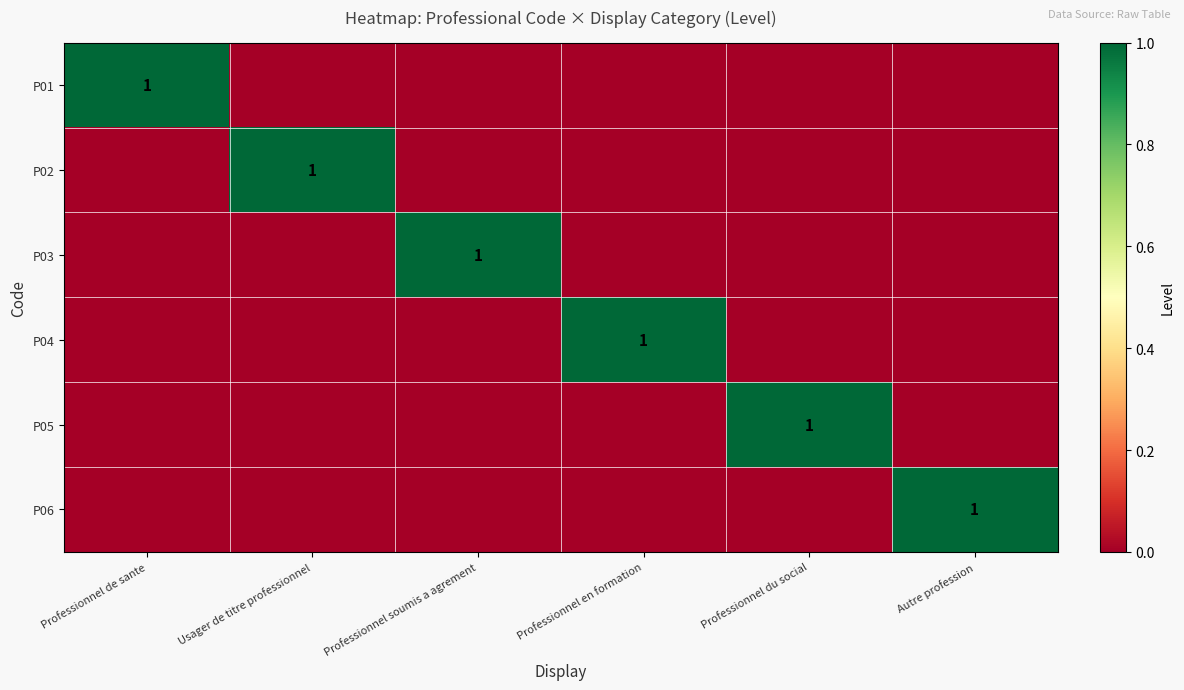

What is the spread (max minus min) of values at Professionnel du social?

1